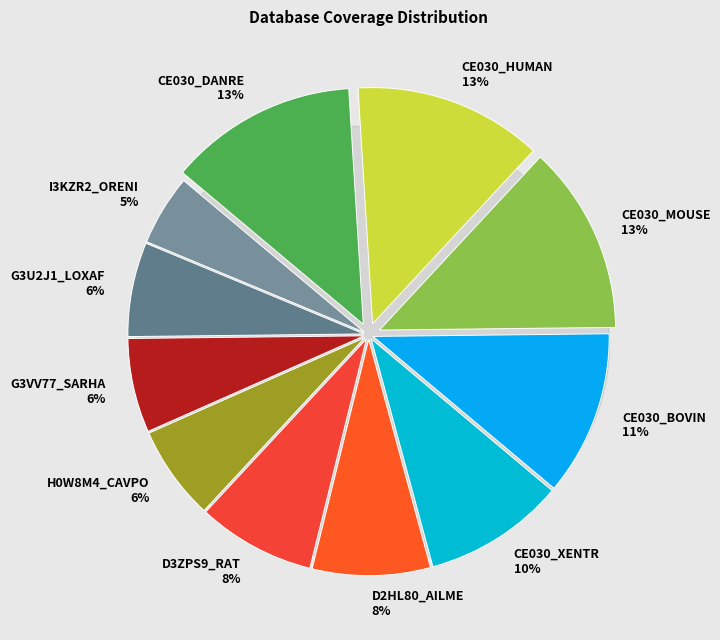

What percentage is the CE030_XENTR slice, to the nearest percent?

10%